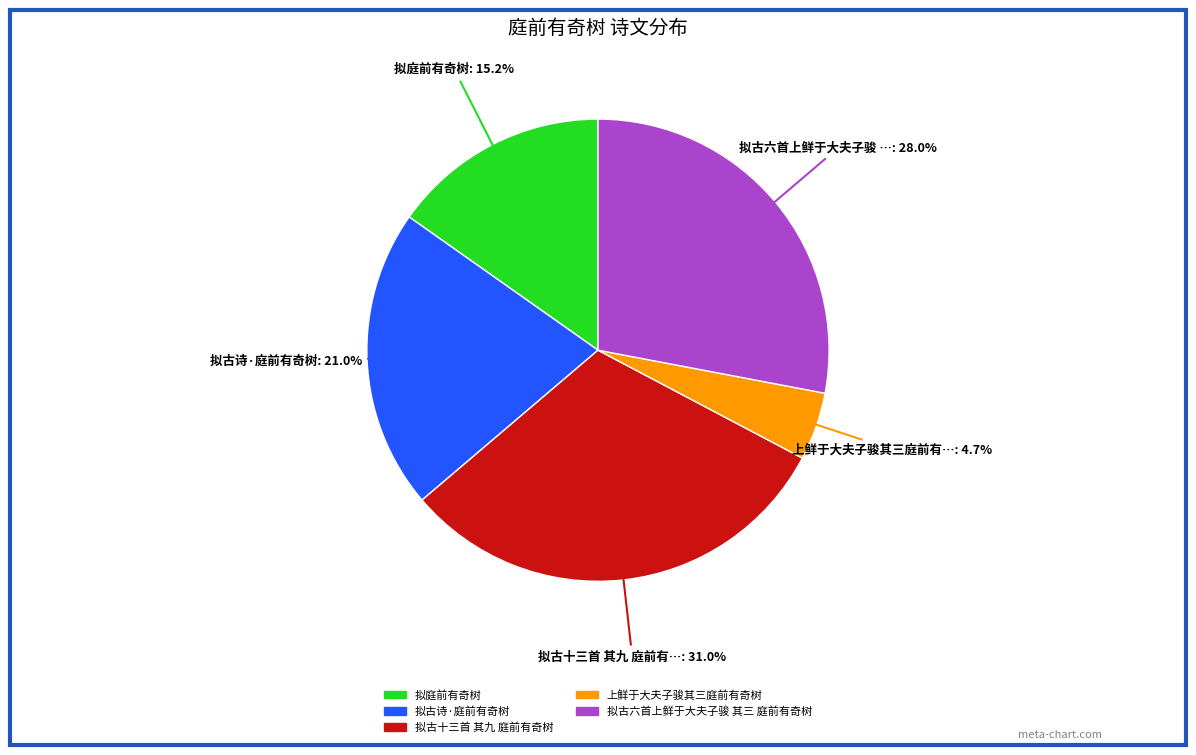

How many slices are in this pie chart?

5